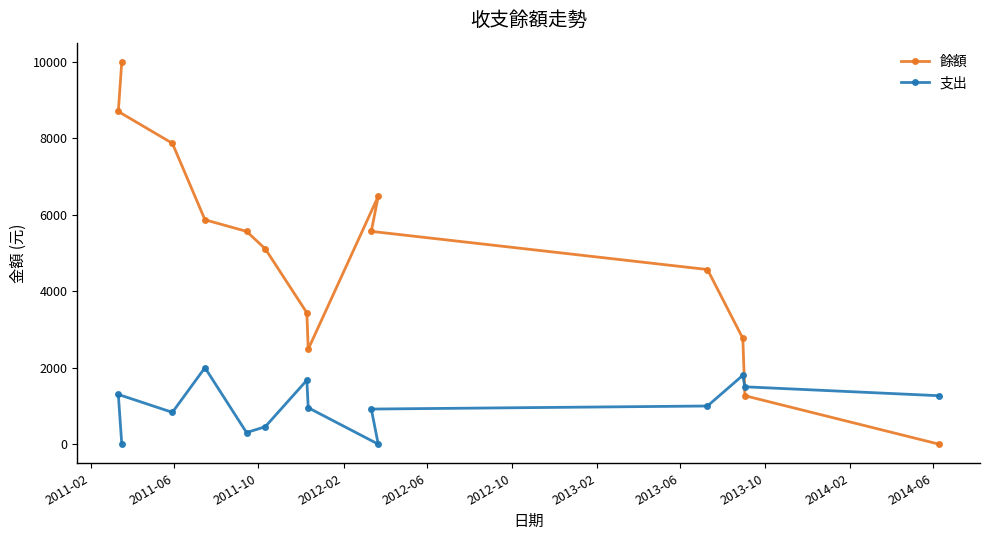

Which series has the largest range (max minus min)?

餘額